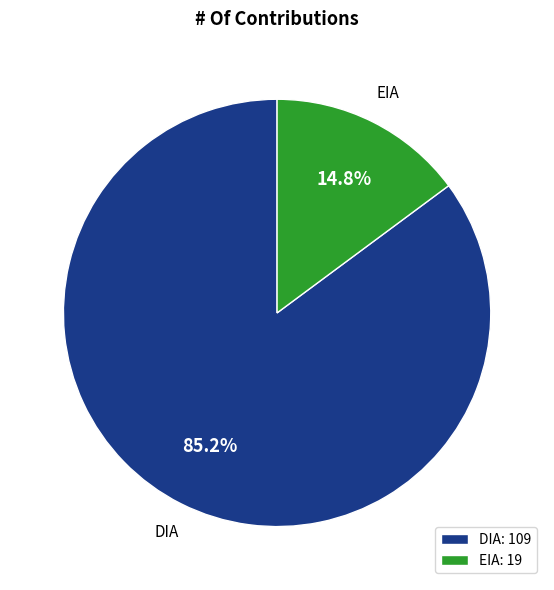

Which has a higher value, DIA or EIA?

DIA